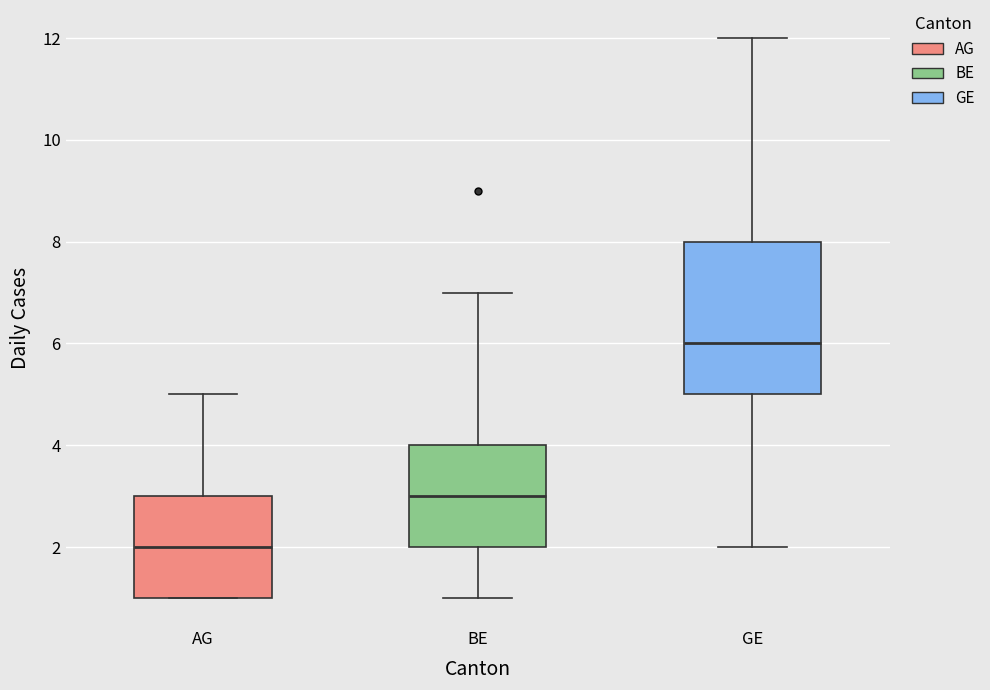

Reading left to right, read every box against the y-axis: the position of its median line, the range the box covers, and the ends of its whiskers. The values are not printed on the chart, so give them approximately, as read against the axis.

AG: median 2, box 1 to 3, whiskers 1 to 5
BE: median 3, box 2 to 4, whiskers 1 to 7
GE: median 6, box 5 to 8, whiskers 2 to 12